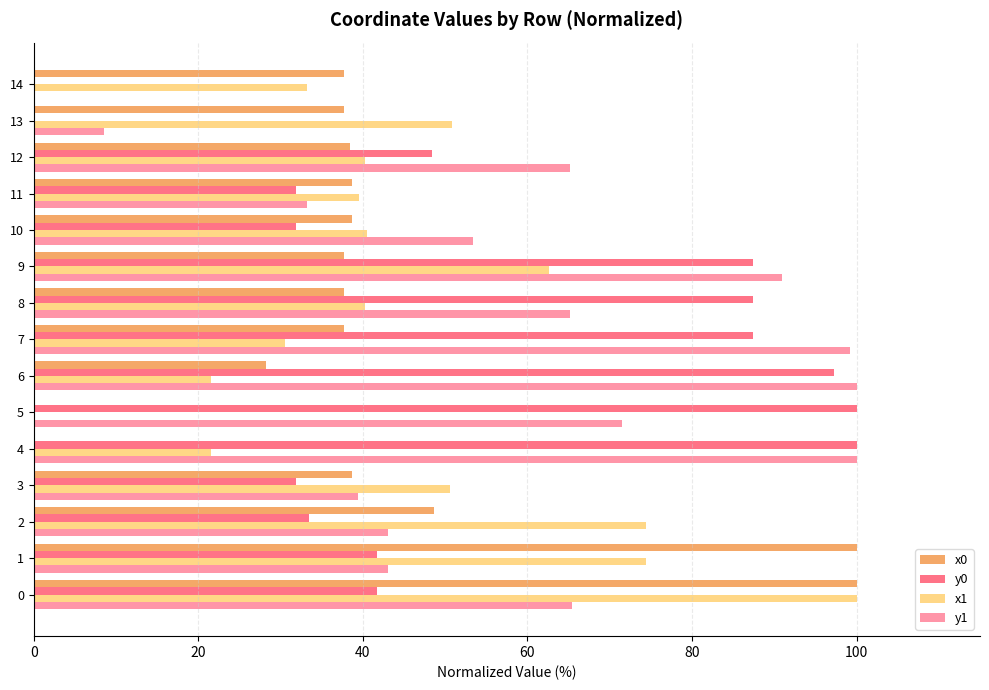

What is the sum of the y1 values at 9 and 10?

144.4